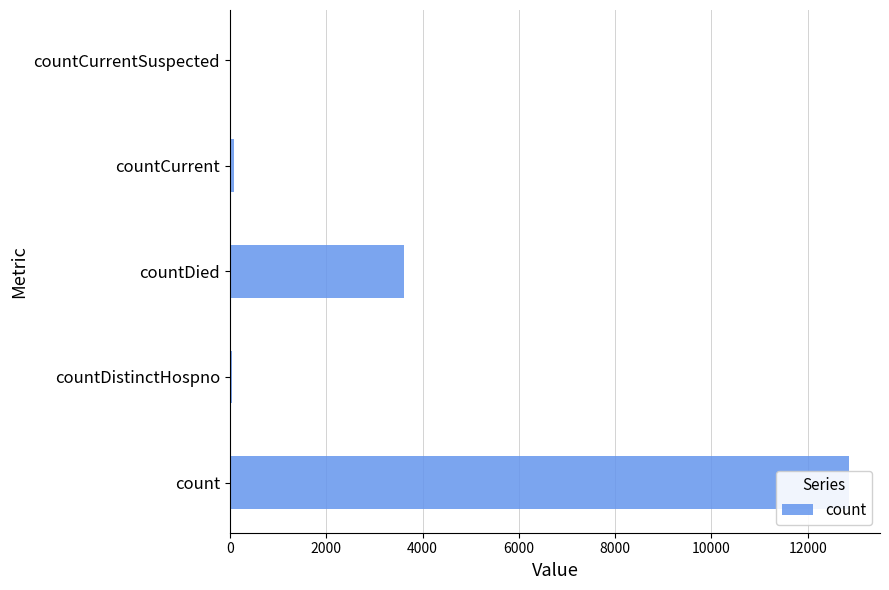

Reading left to right, transcribe all the data shown in this chart.

12856	44	3619	86	0